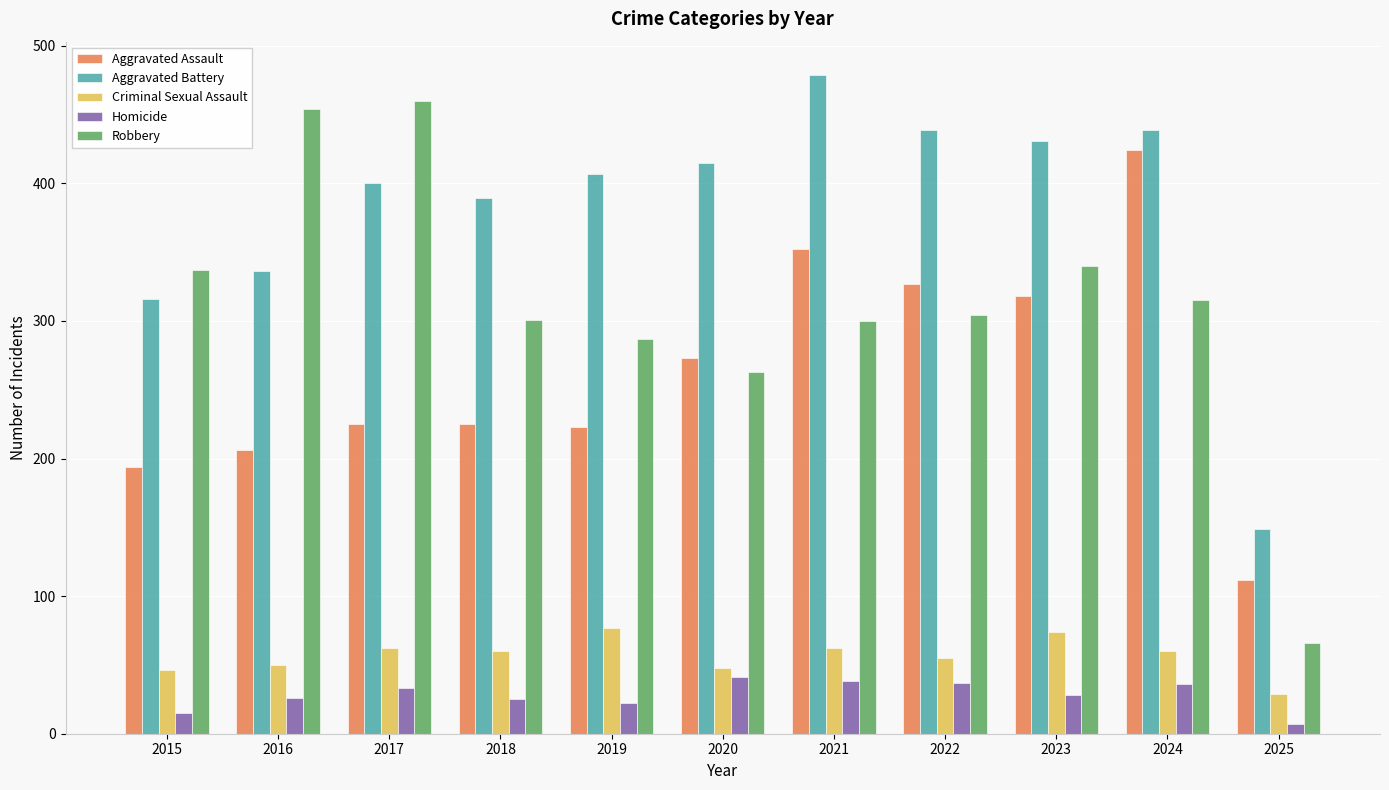

At which label does Robbery reach its minimum?

2025